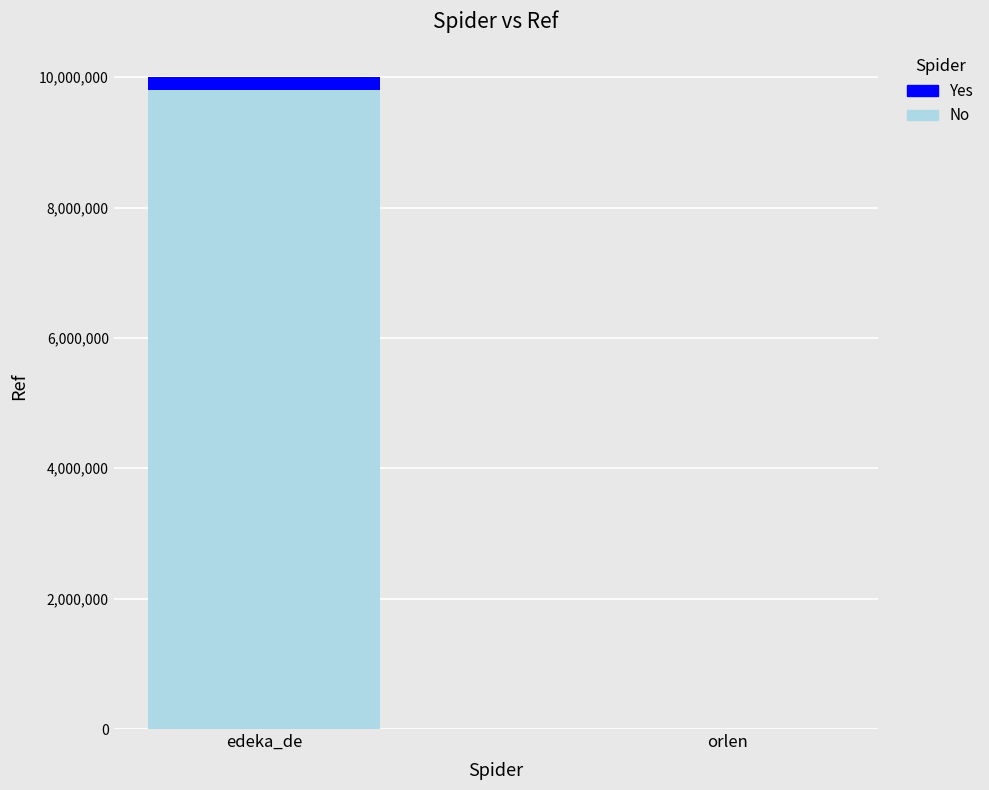

At which category is the sum across all series the highest?

edeka_de